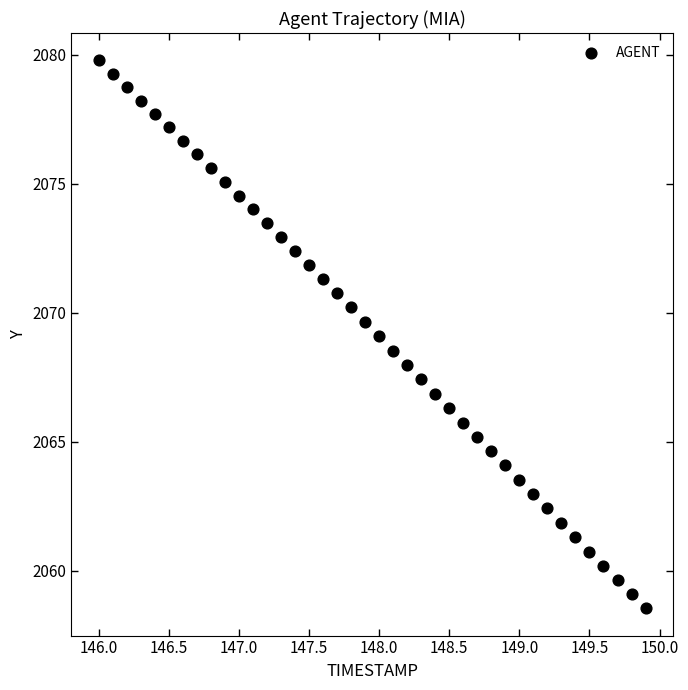

What is the range of Y values (max minus min)?

21.2